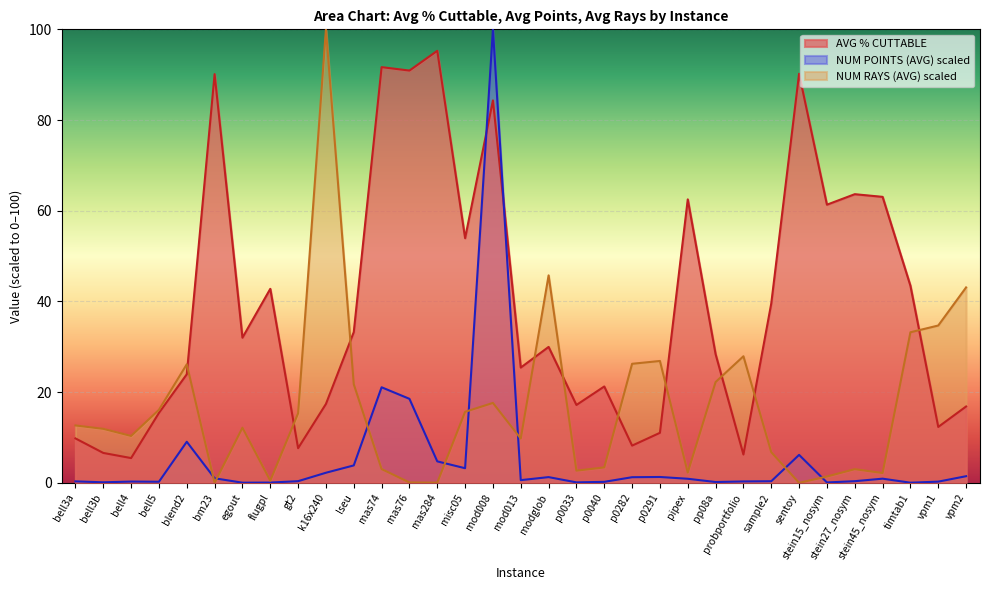

How many lines are shown in the chart?

3